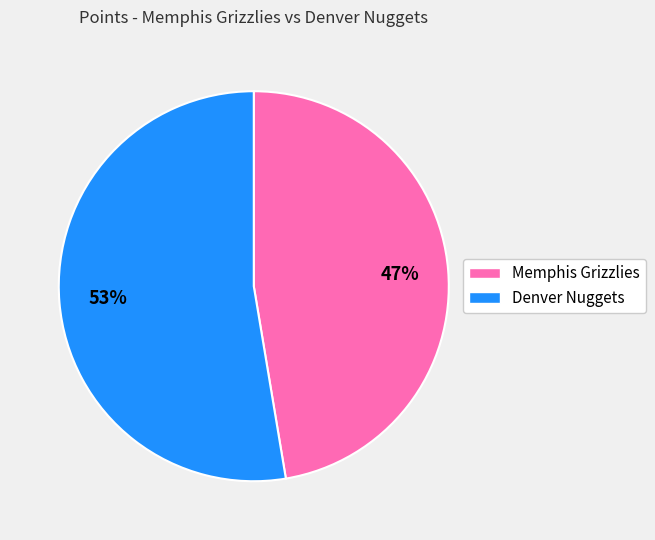

The Memphis Grizzlies slice represents 59% of the pie. True or false?

False